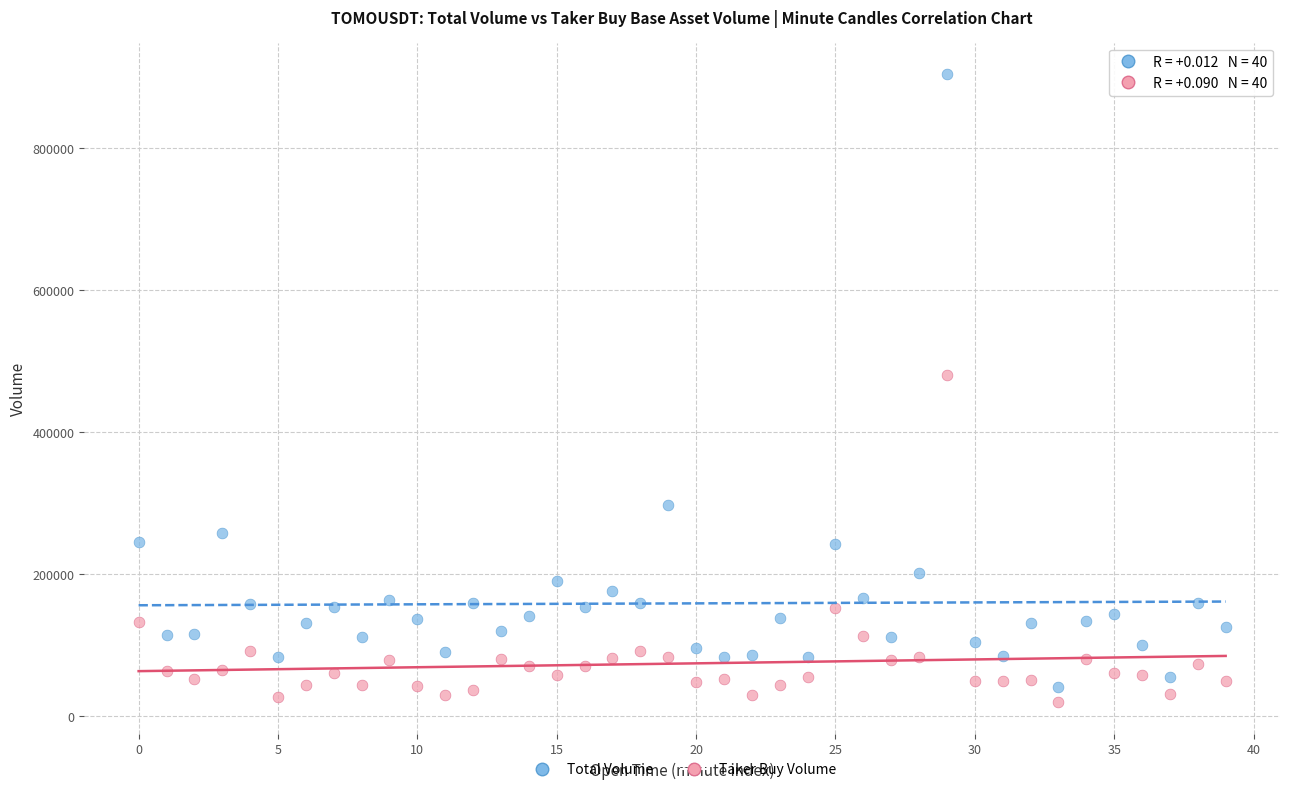

Which series contains the lowest Y value?

Taker Buy Volume